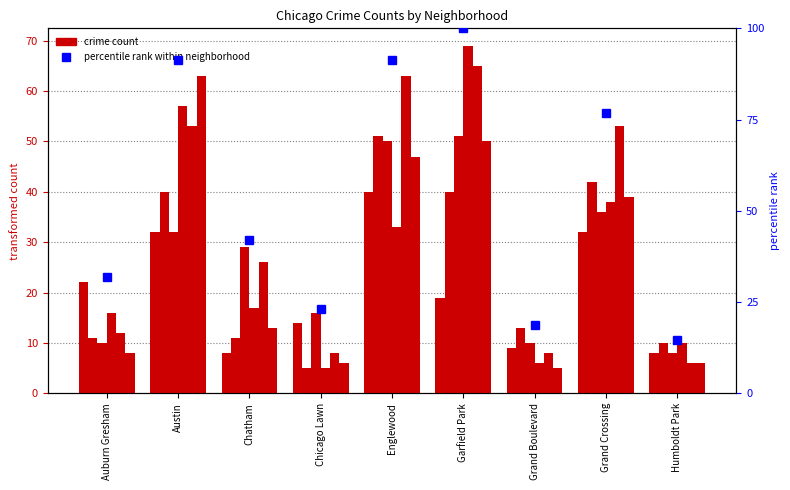

What is the sum of the values at Chicago Lawn and Garfield Park?

123.2